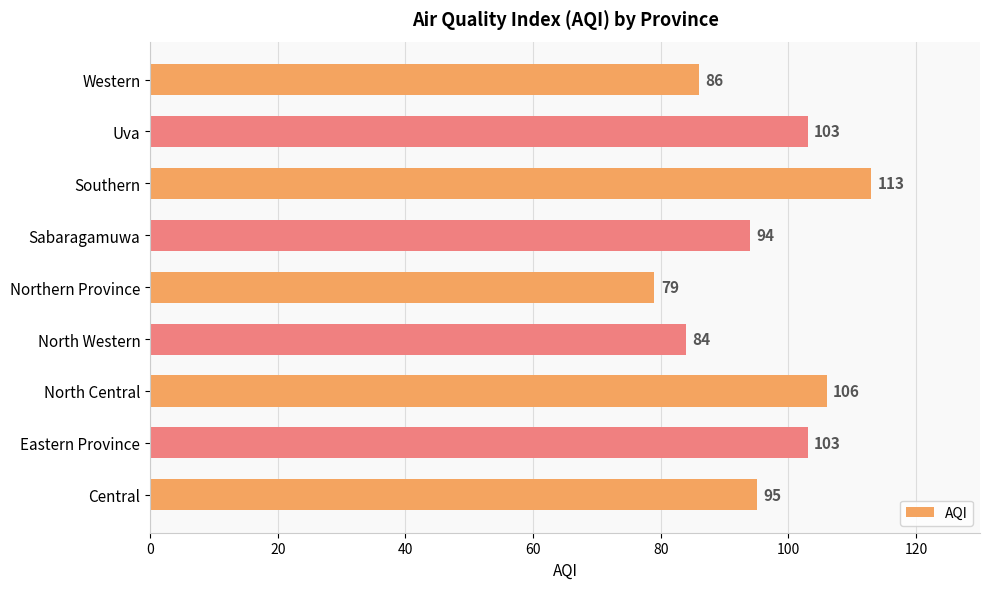

Which has a higher value, North Central or Eastern Province?

North Central